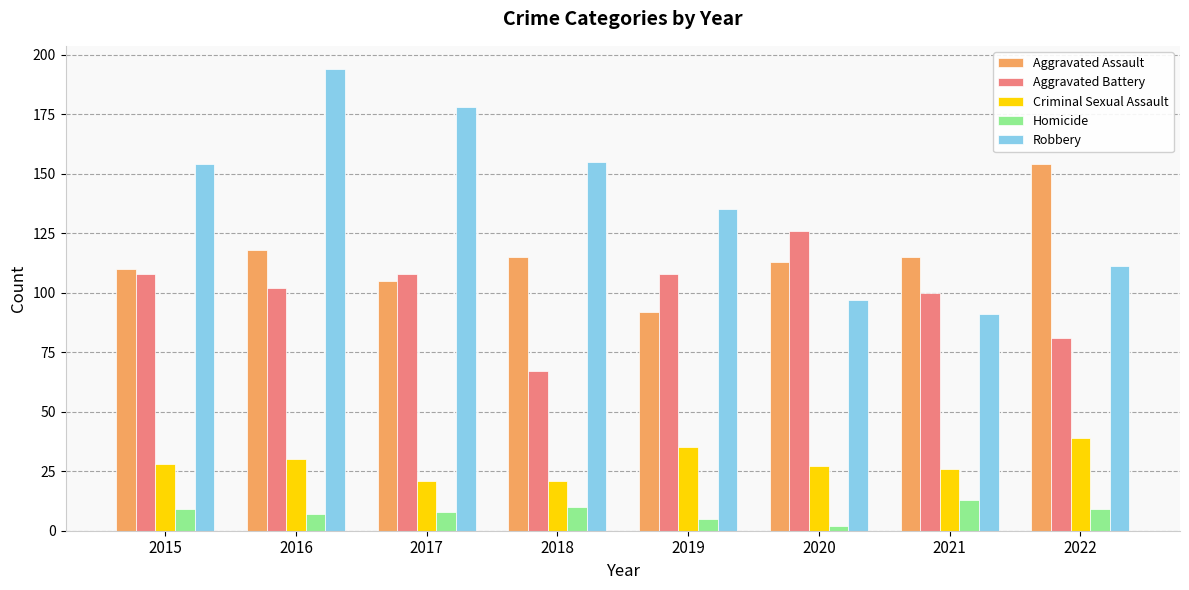

Reading right to left, list all the values displayed in this chart.

Aggravated Assault: 154	115	113	92	115	105	118	110
Aggravated Battery: 81	100	126	108	67	108	102	108
Criminal Sexual Assault: 39	26	27	35	21	21	30	28
Homicide: 9	13	2	5	10	8	7	9
Robbery: 111	91	97	135	155	178	194	154